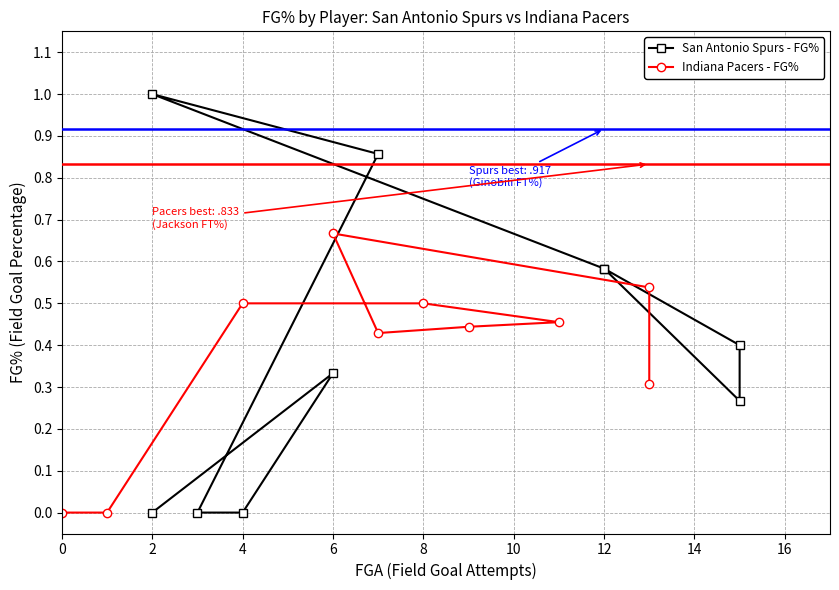

At which category does the chart reach its peak across all series?

6